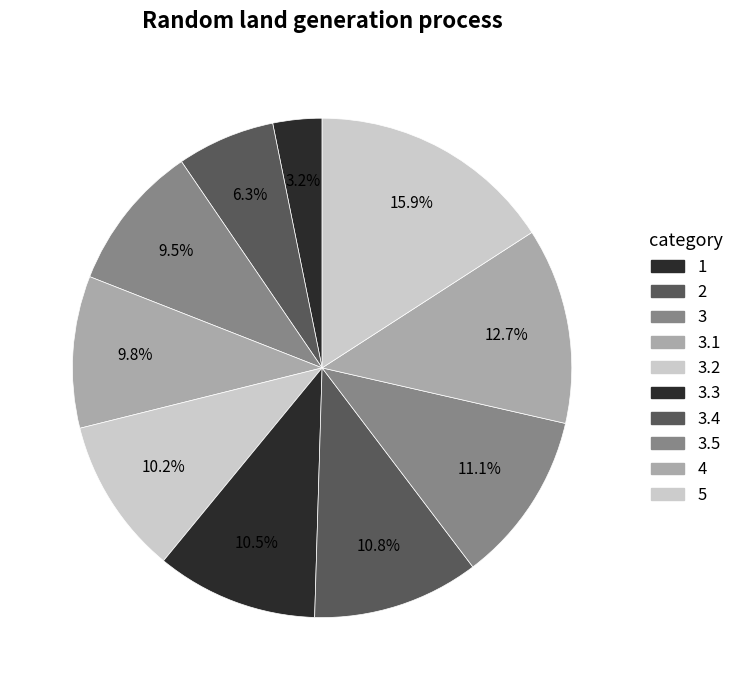

Do 3.4 and 1 together represent more than half of the pie?

No